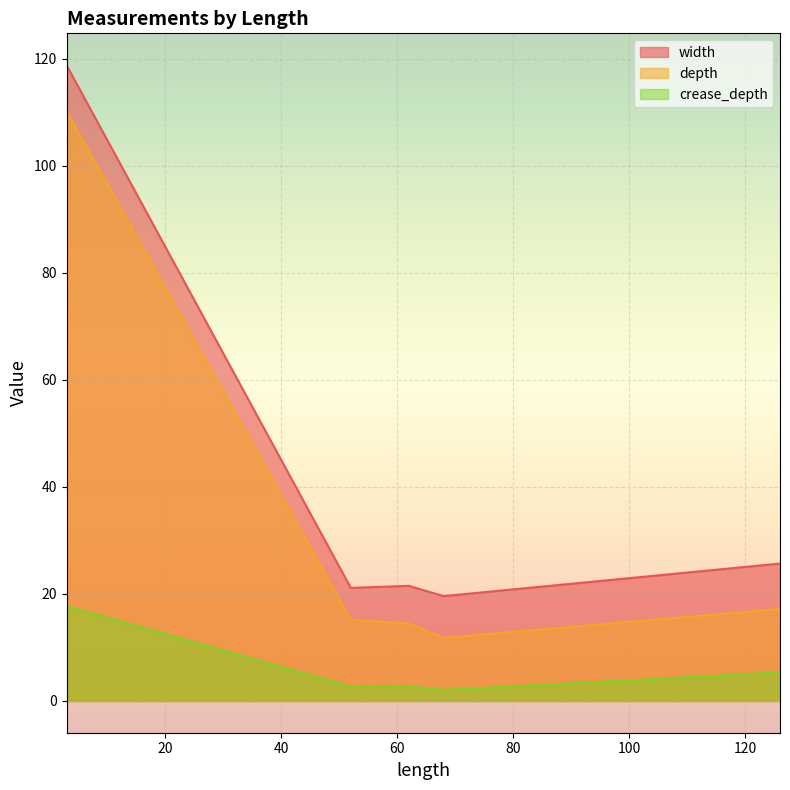

What is the minimum value for width?

19.6